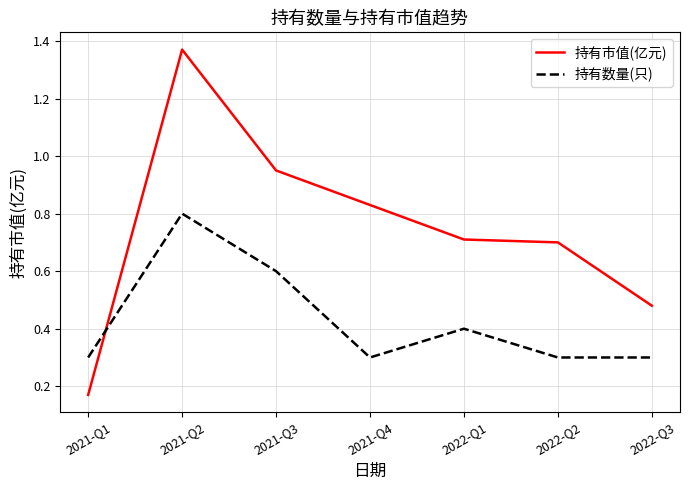

What is the difference between the maximum and minimum values in the 持有市值(亿元) series?

1.2